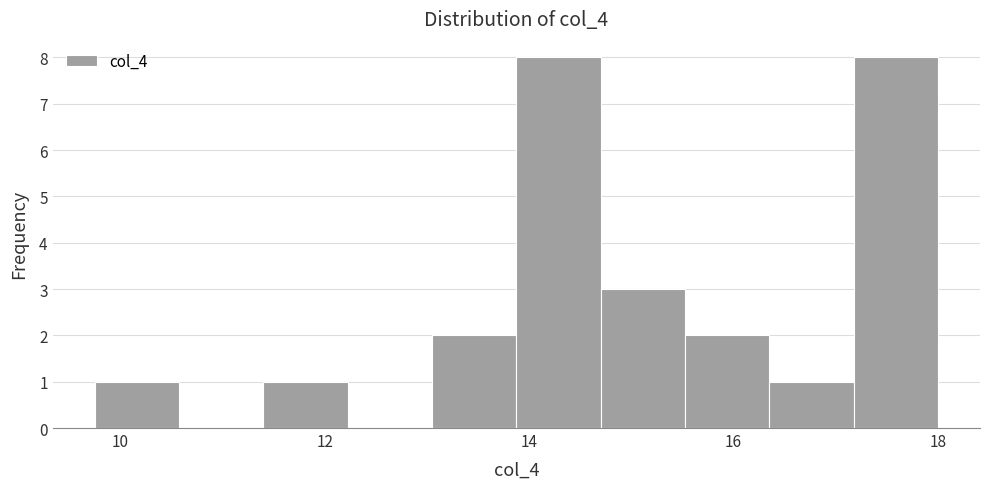

Reading left to right, list every bar in this chart as the range it spans on the x-axis followed by its height. Neither the bar edges nor the heights are printed on the chart, so give them approximately, as read against the axes.

9.8 to 10.6: 1
10.6 to 11.4: 0
11.4 to 12.2: 1
12.2 to 13.0: 0
13.0 to 13.8: 2
13.8 to 14.8: 8
14.8 to 15.6: 3
15.6 to 16.4: 2
16.4 to 17.2: 1
17.2 to 18.0: 8